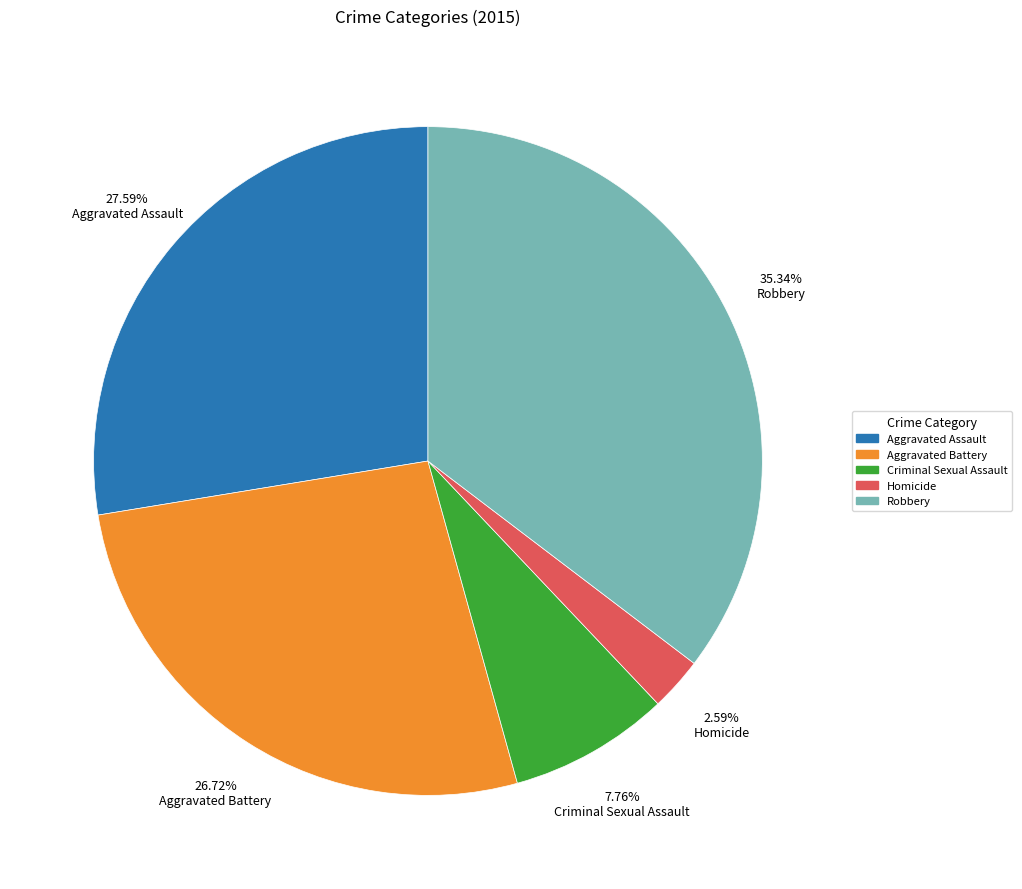

Does any single category account for the majority?

No